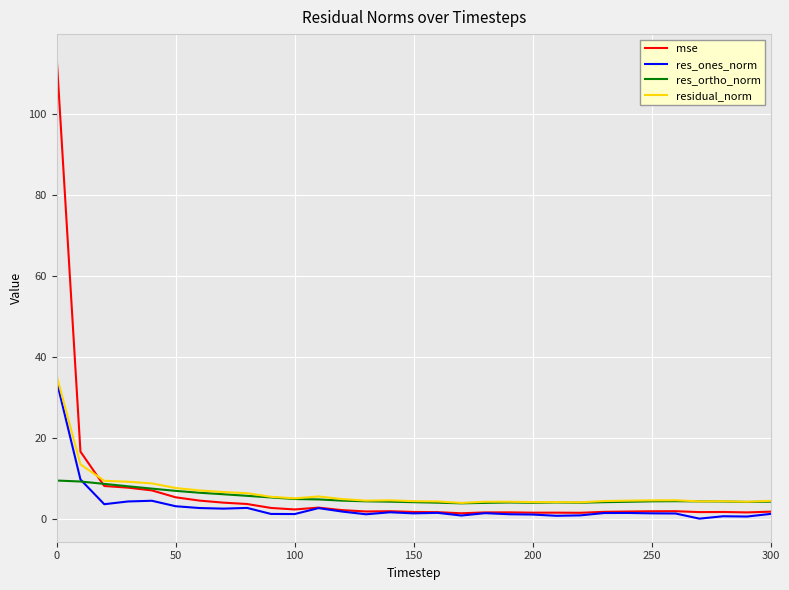

At how many categories does at least one series exceed 101?

1